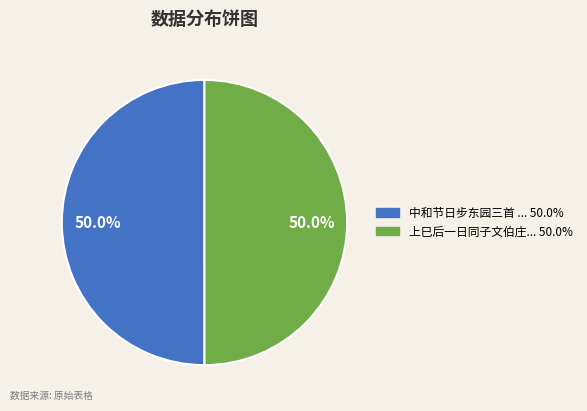

Count the number of slices in the pie.

2